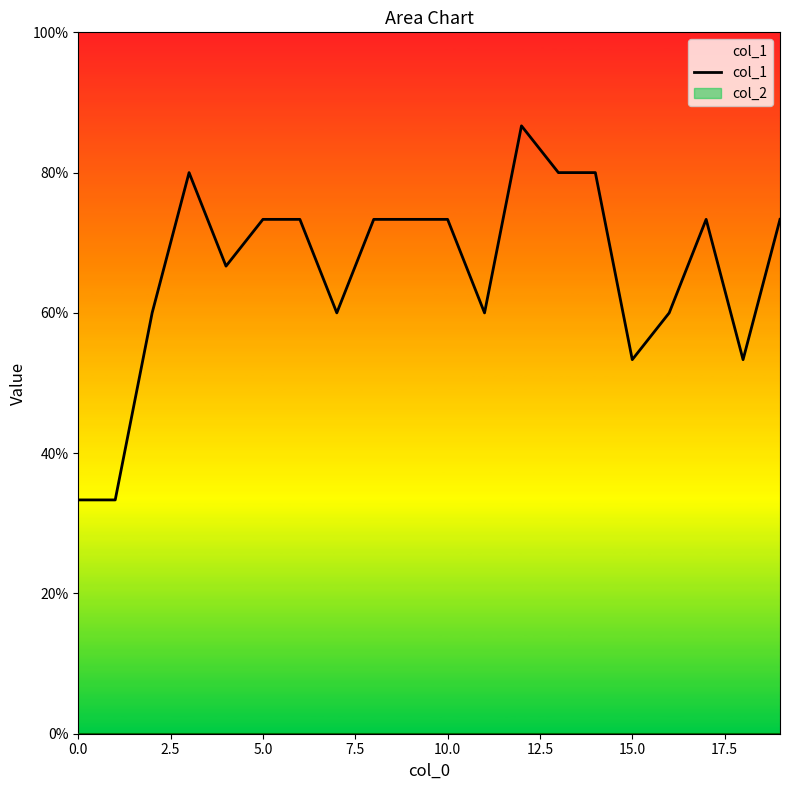

True or false: the data has more than 2 interior local peaks.

True